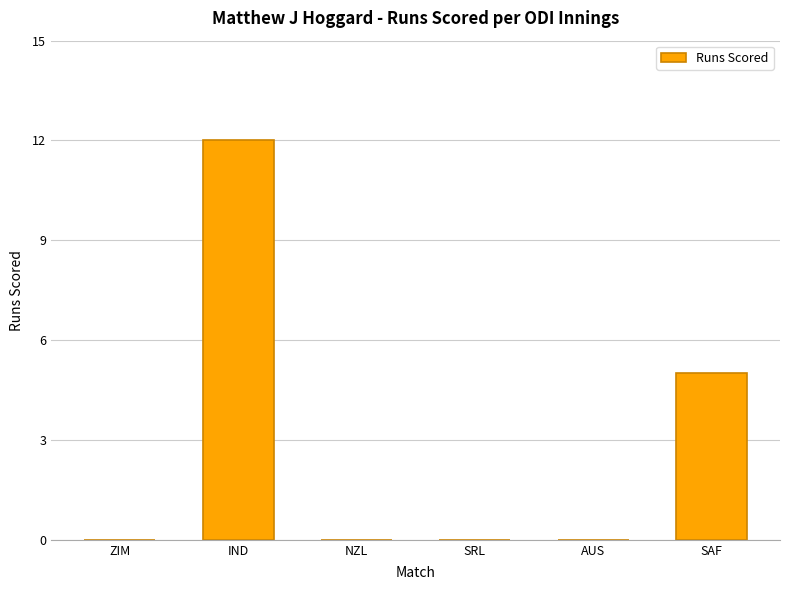

How many categories are shown in the chart?

6